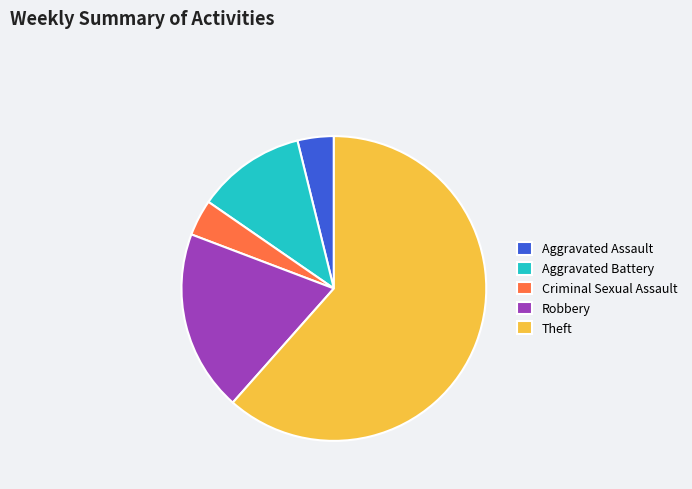

Is it true that Criminal Sexual Assault is 12% of the pie?

False